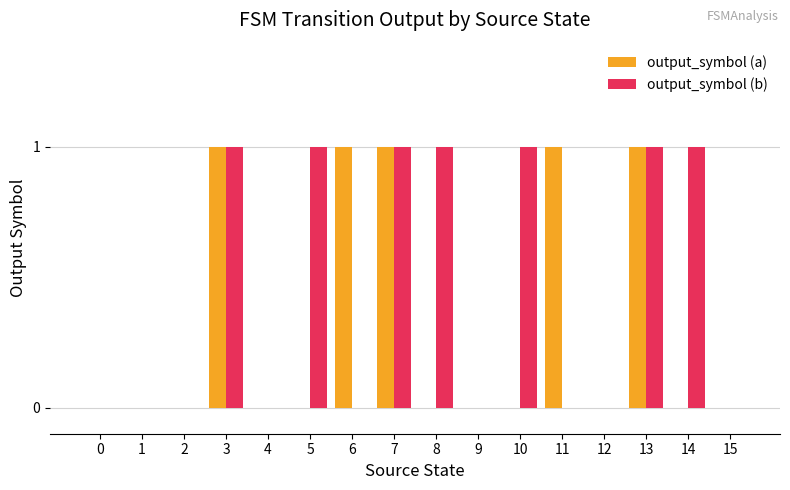

What is the sum of all output_symbol (a) values?

5